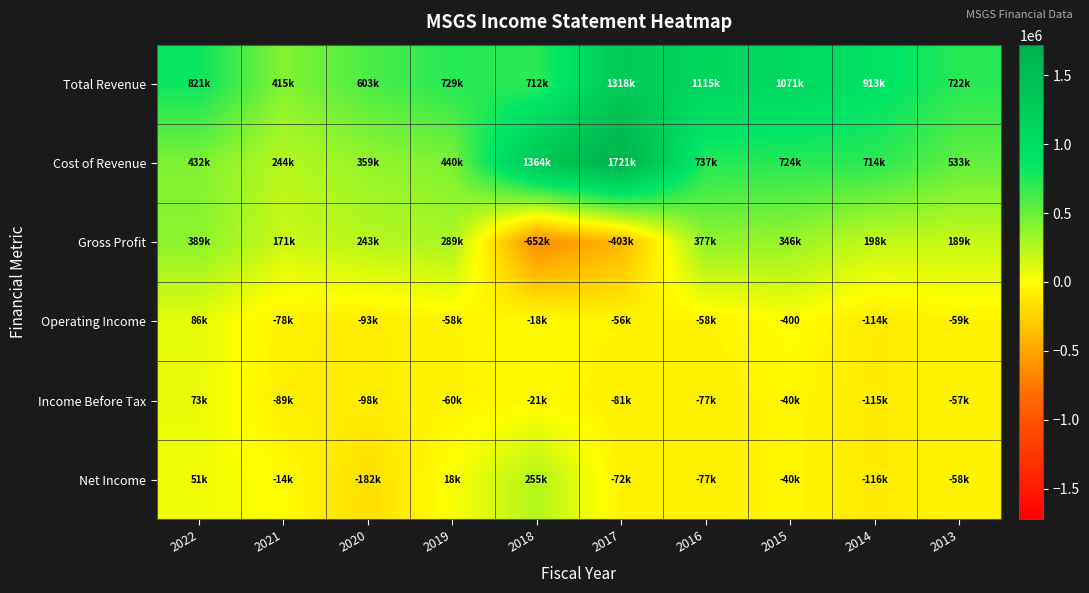

What is the smallest value displayed?

-652100